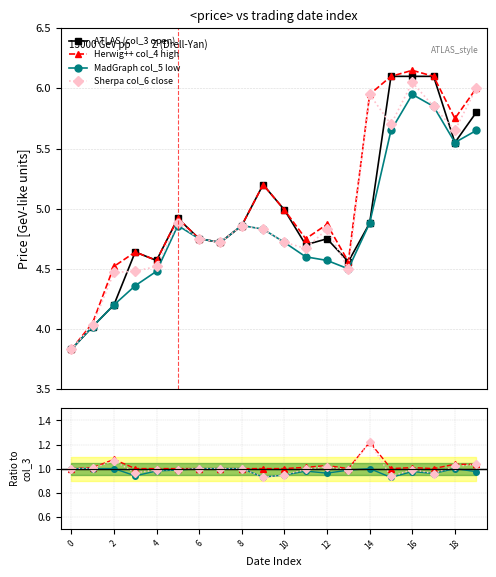

Is it true that Herwig++ col_4 high equals 1.0 at 4?

True